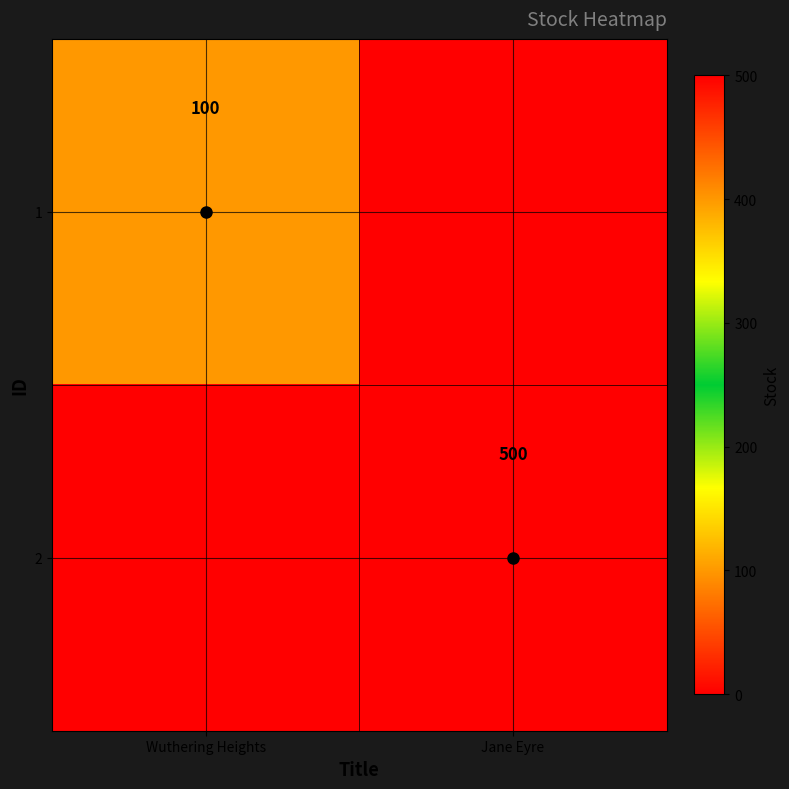

Is it true that 2 equals 500 at Jane Eyre?

True